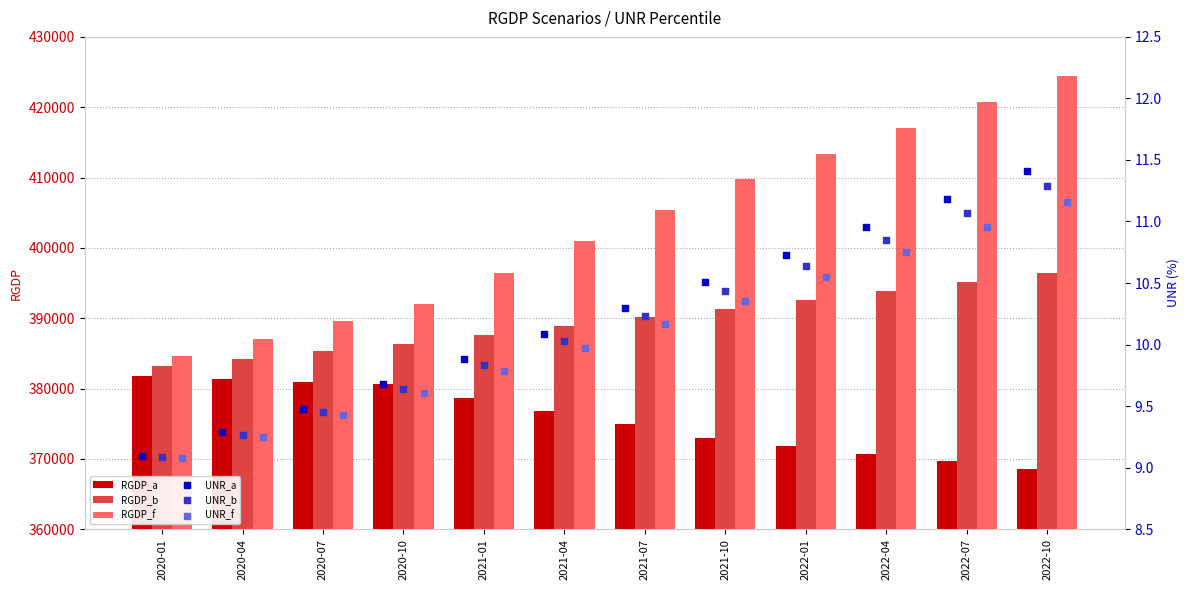

What are all the series names shown in the legend?

RGDP_a, RGDP_b, RGDP_f, UNR_a, UNR_b, UNR_f